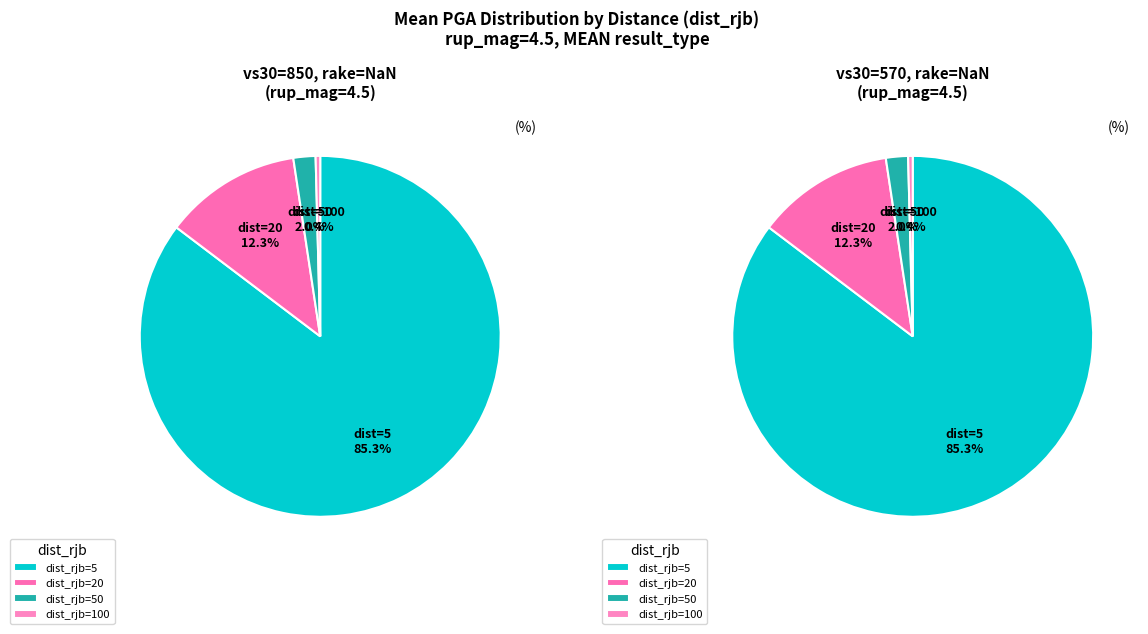

Is there a majority slice in this chart?

Yes